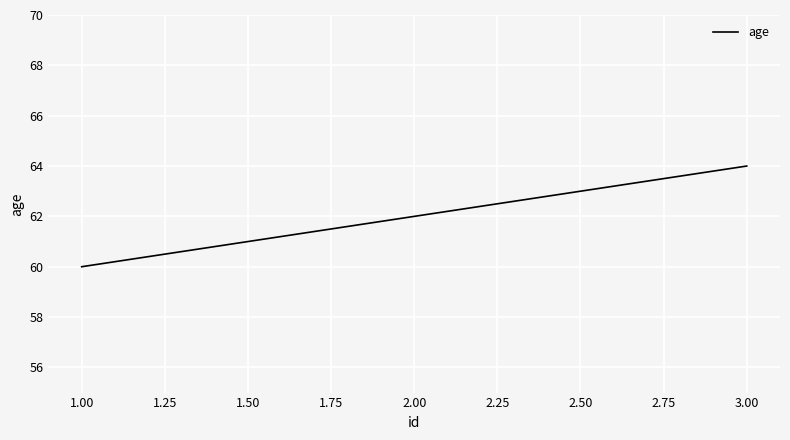

What is the difference between the second highest and minimum values?

2